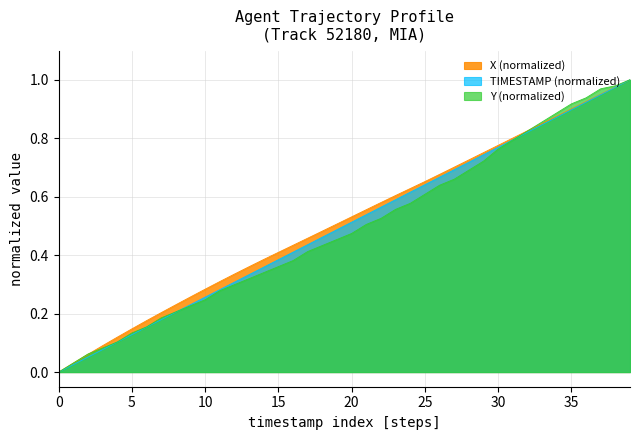

What is the value of the Y (normalized) point at the 35th from the left?

0.9